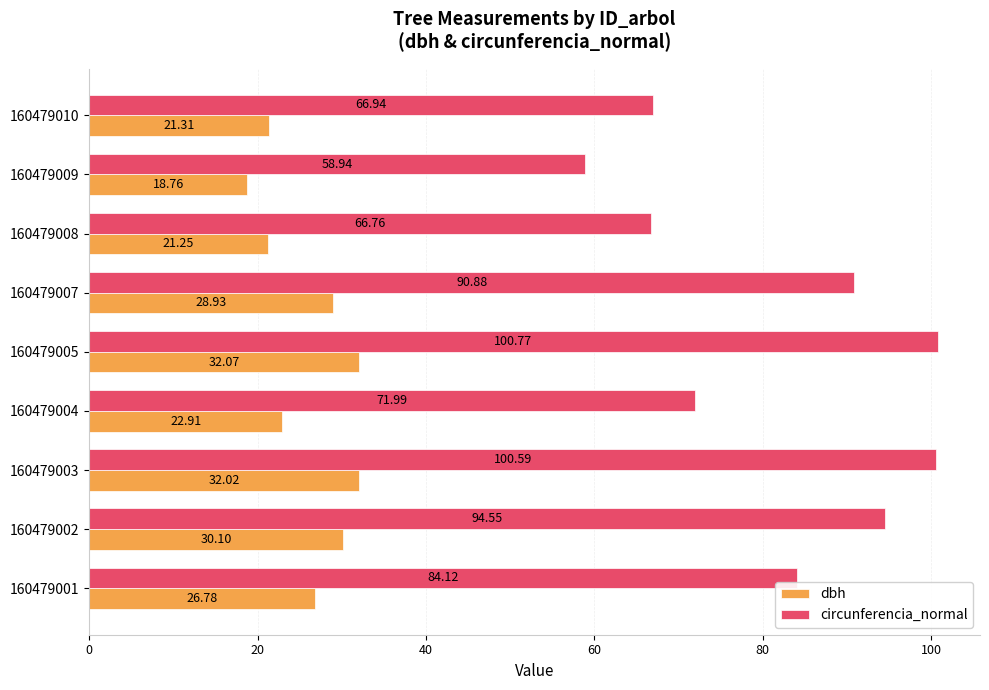

What is the greatest value displayed?

100.8